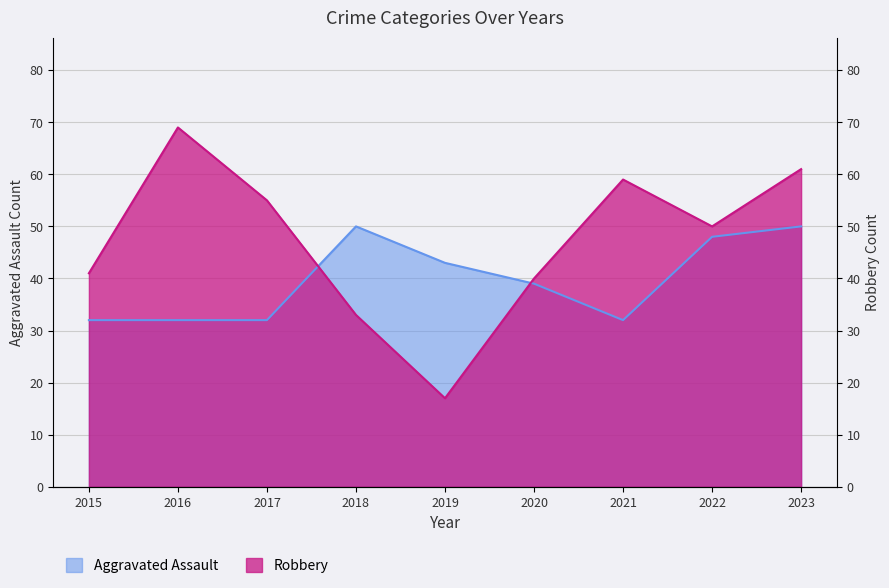

Reading left to right, transcribe all the data shown in this chart.

Aggravated Assault: 2015=32	2016=32	2017=32	2018=50	2019=43	2020=39	2021=32	2022=48	2023=50
Robbery: 2015=41	2016=69	2017=55	2018=33	2019=17	2020=40	2021=59	2022=50	2023=61